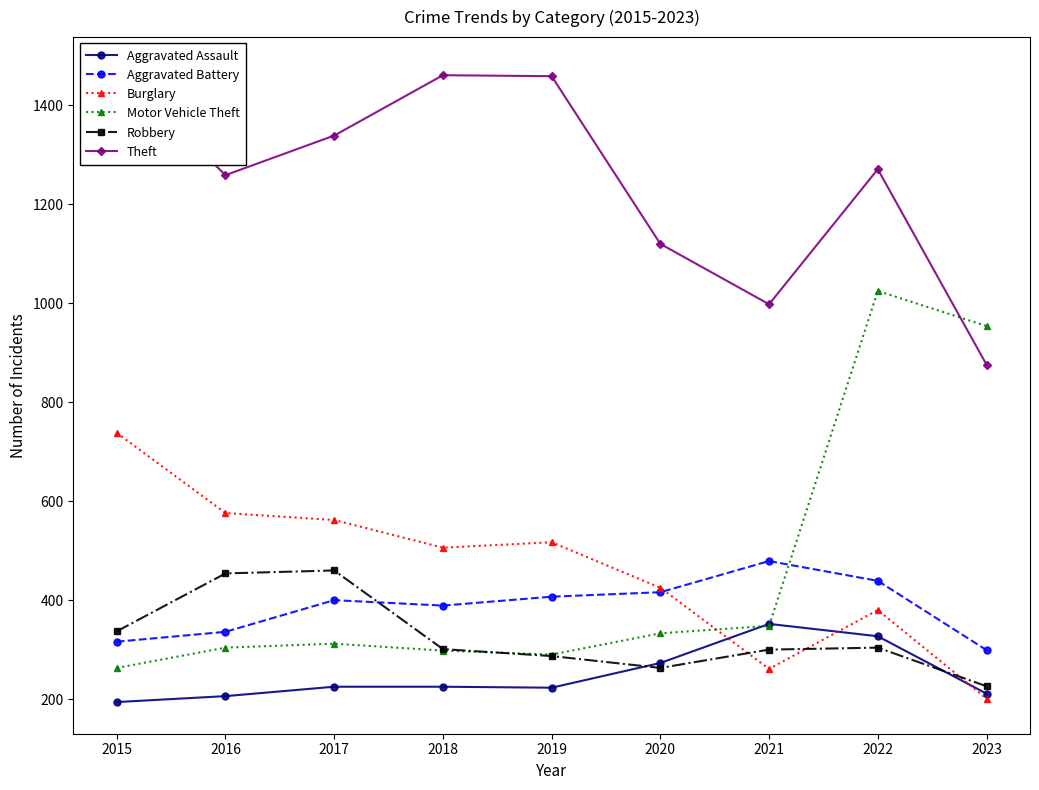

Is the value of Aggravated Battery at 2018 greater than the value of Aggravated Assault at 2022?

Yes